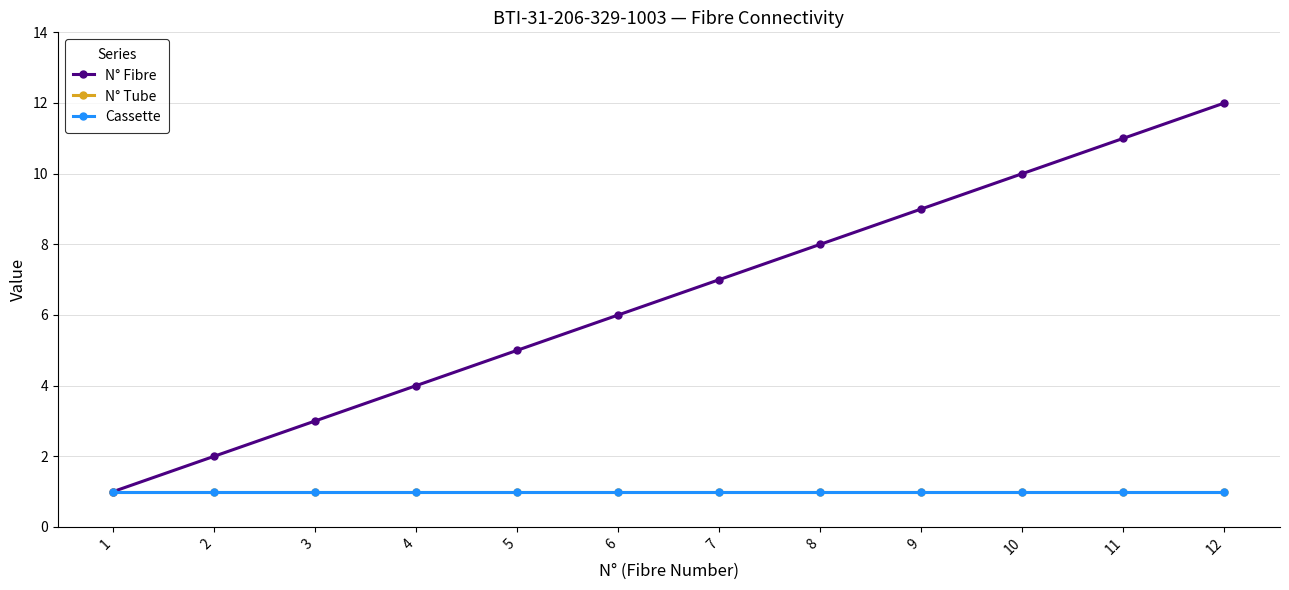

Is this an area chart (filled region under the line)?

No